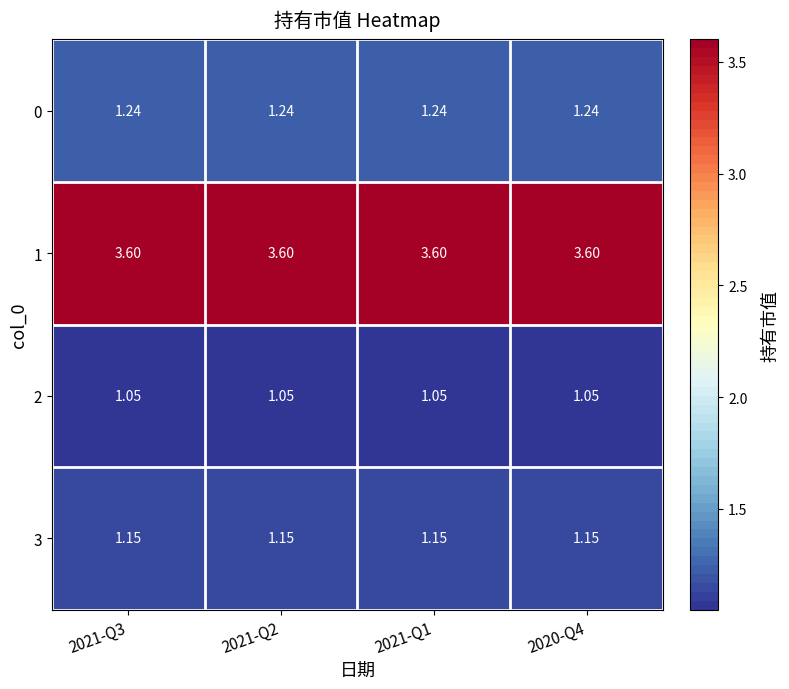

How many data points does each series have?

4